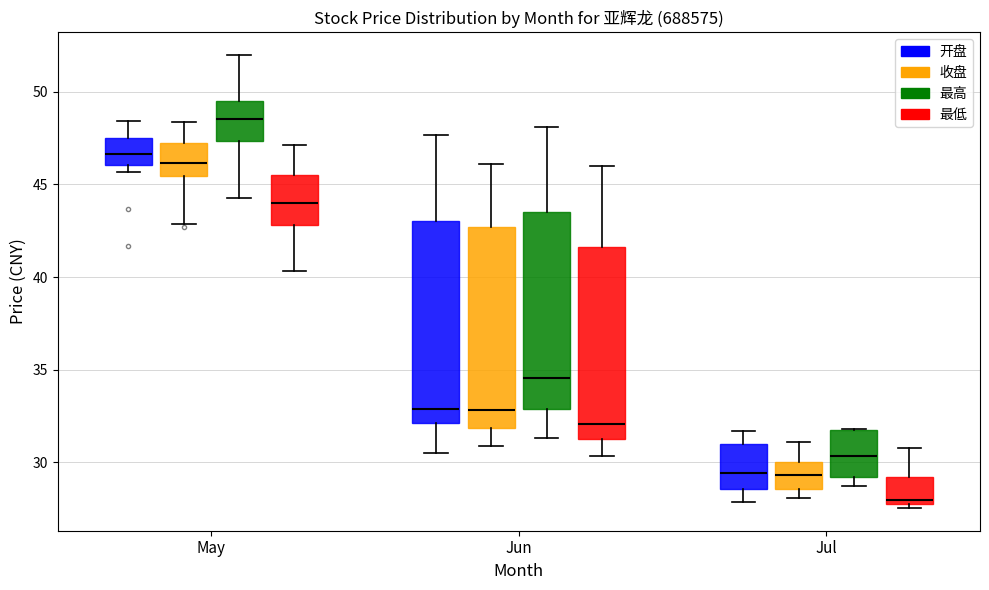

Where is the upper edge of the box for May (最低) on the y-axis? The values are not printed on the chart, so give them approximately, as read against the axis.

45.5